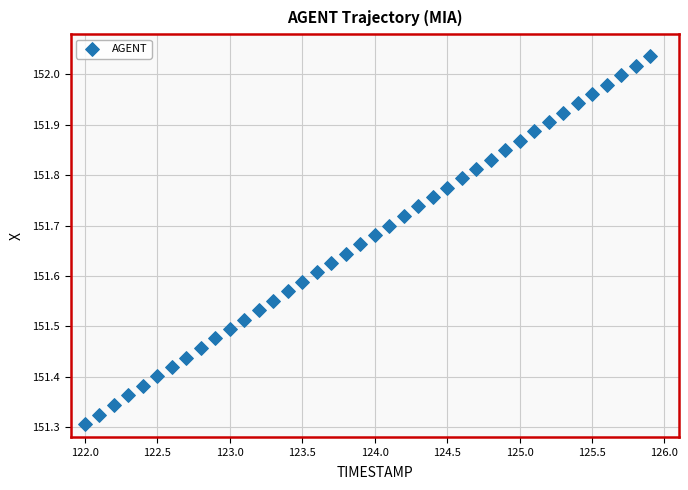

What is the range of X values (max minus min)?

3.9